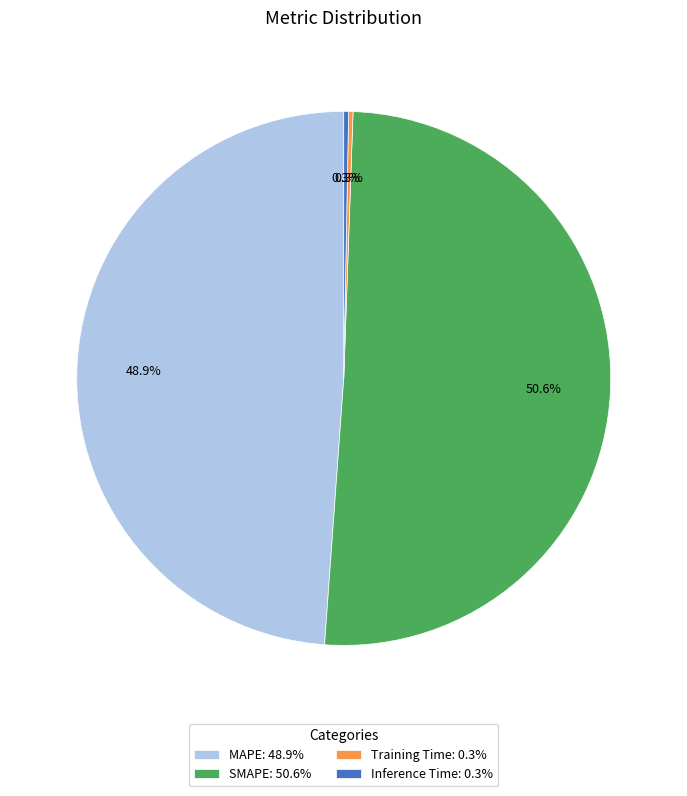

Does SMAPE represent more than half of the total?

Yes